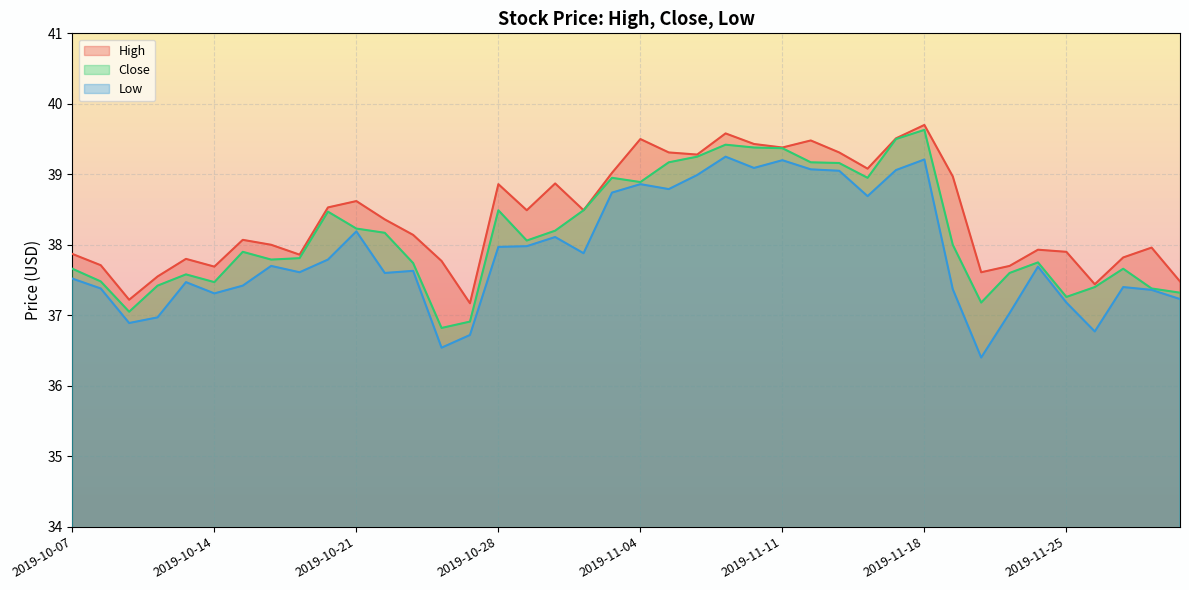

Between 2019-10-14 and 2019-11-15, which series saw the biggest shift?

Close